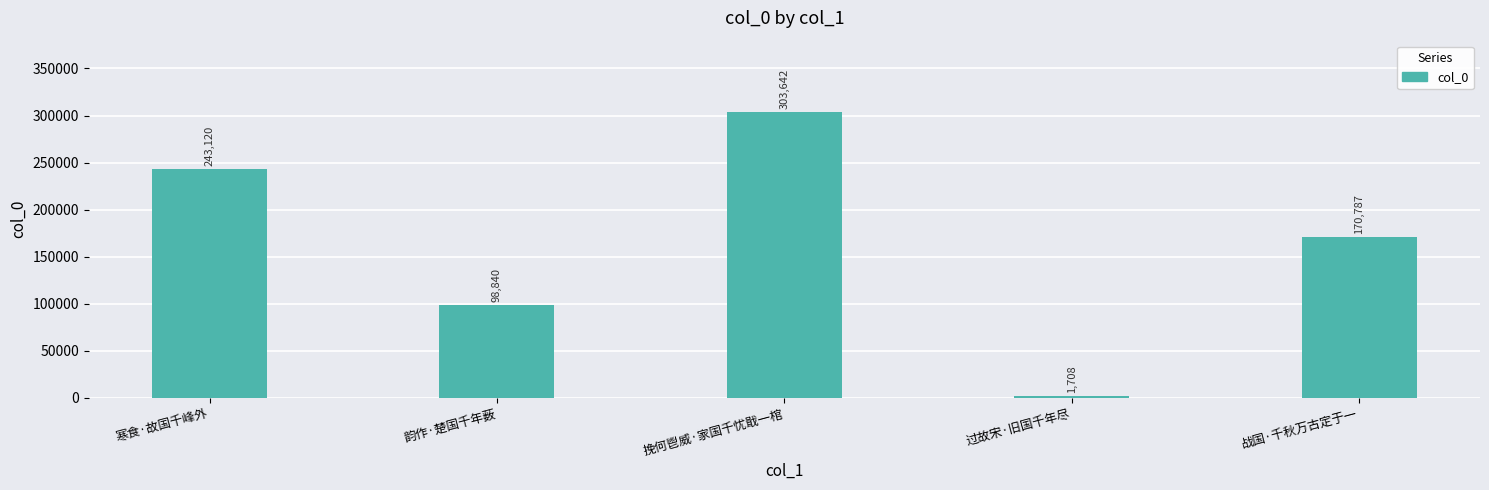

List the labels in order of value, largest first.

挽何鬯威·家国千忧戢一棺, 寒食·故国千峰外, 战国·千秋万古定于一, 韵作·楚国千年薮, 过故宋·旧国千年尽